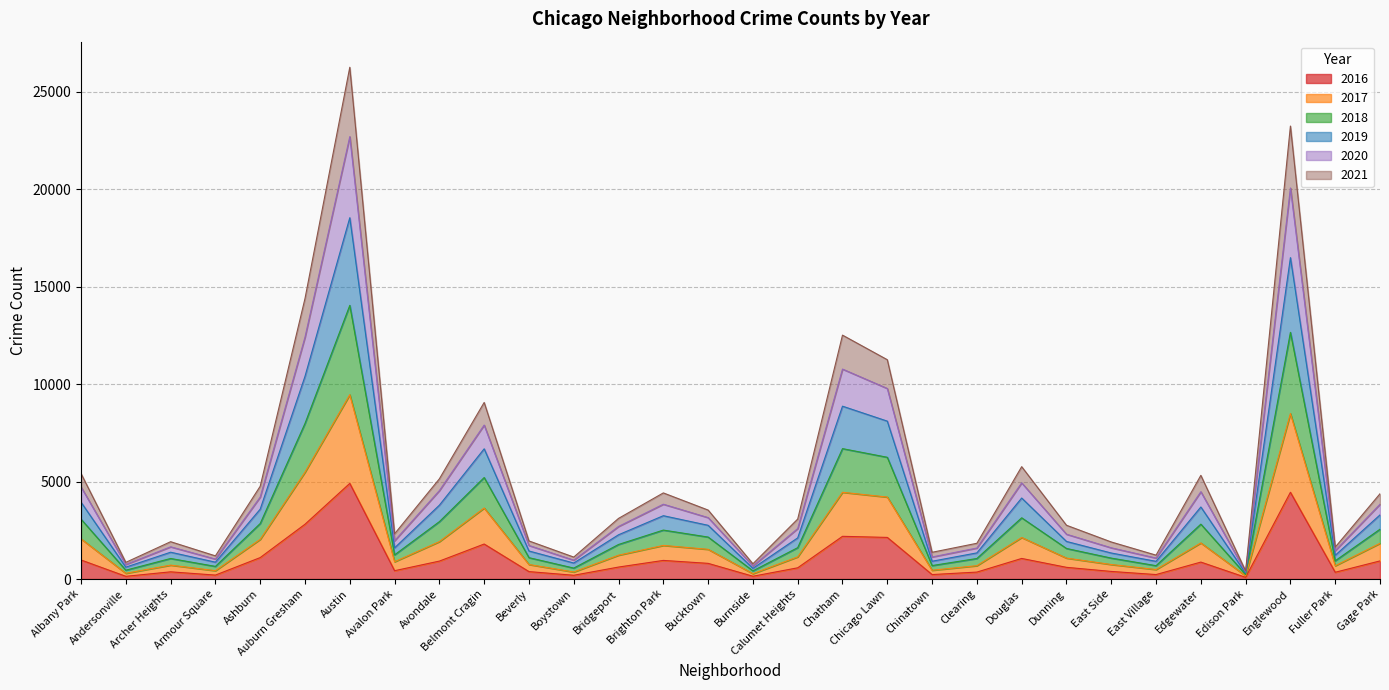

What is the total value across all series at Clearing?

1835